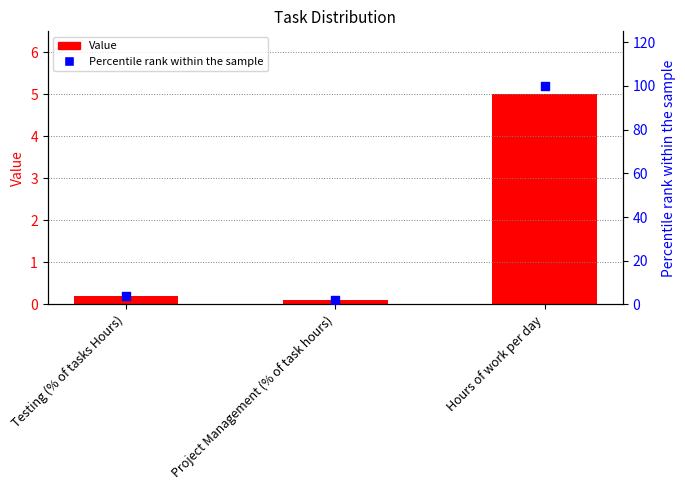

What are all the series names shown in the legend?

Value, Percentile rank within the sample